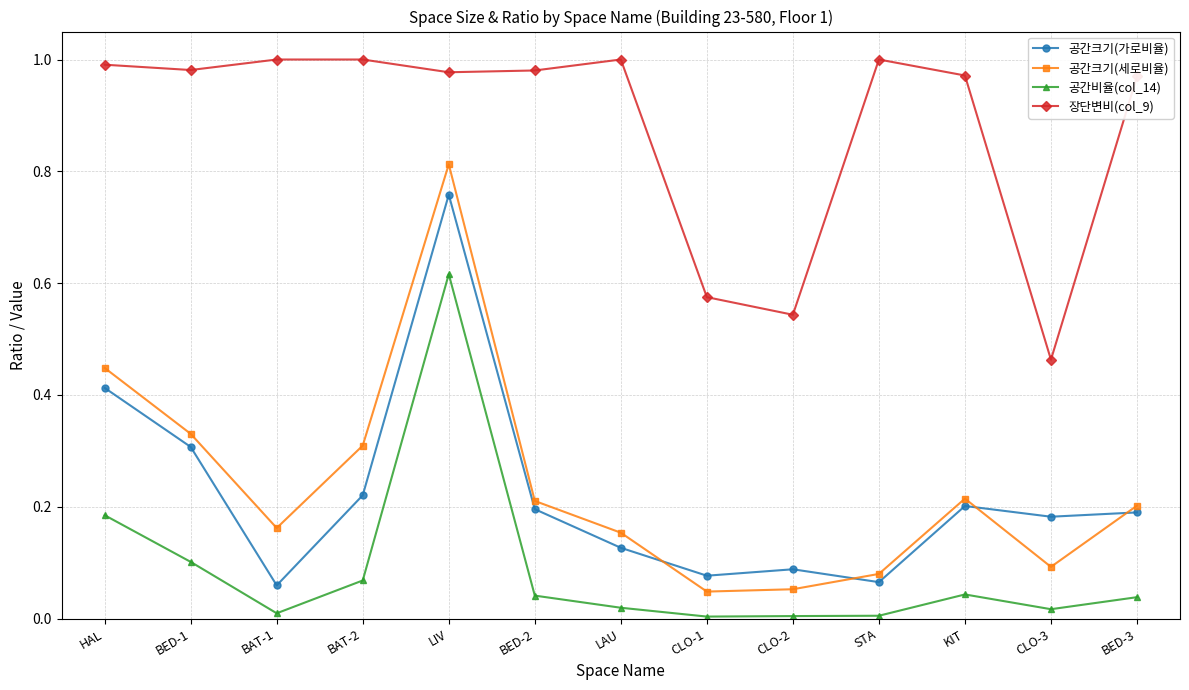

What is the sum of all 장단변비(col_9) values?

11.5